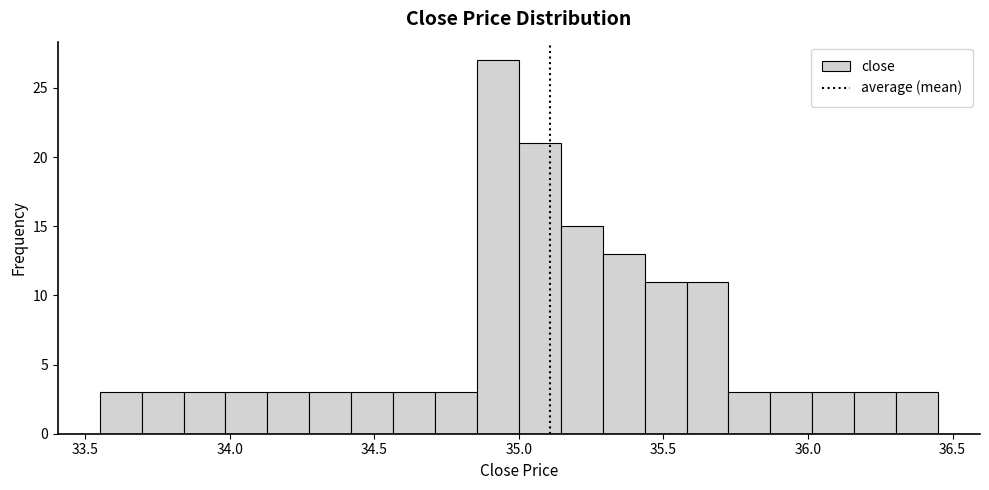

Around what value on the x-axis is the tallest bar? Give the approximate position of its centre, as read against the axis.

34.95